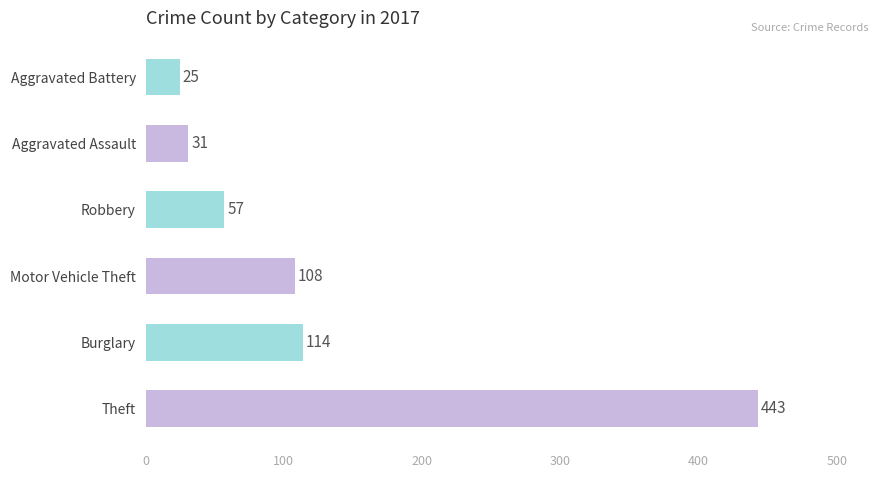

Does the chart contain any negative values?

No